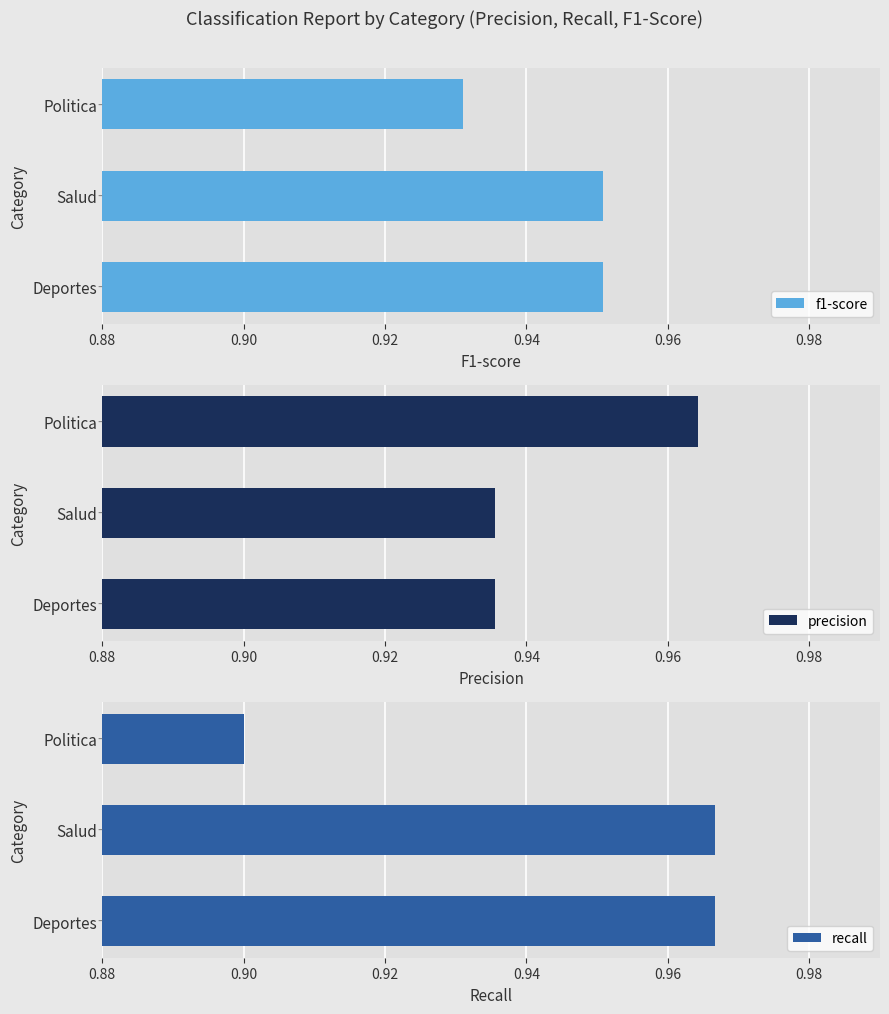

Is it true that f1-score equals 0.4 at Deportes?

False